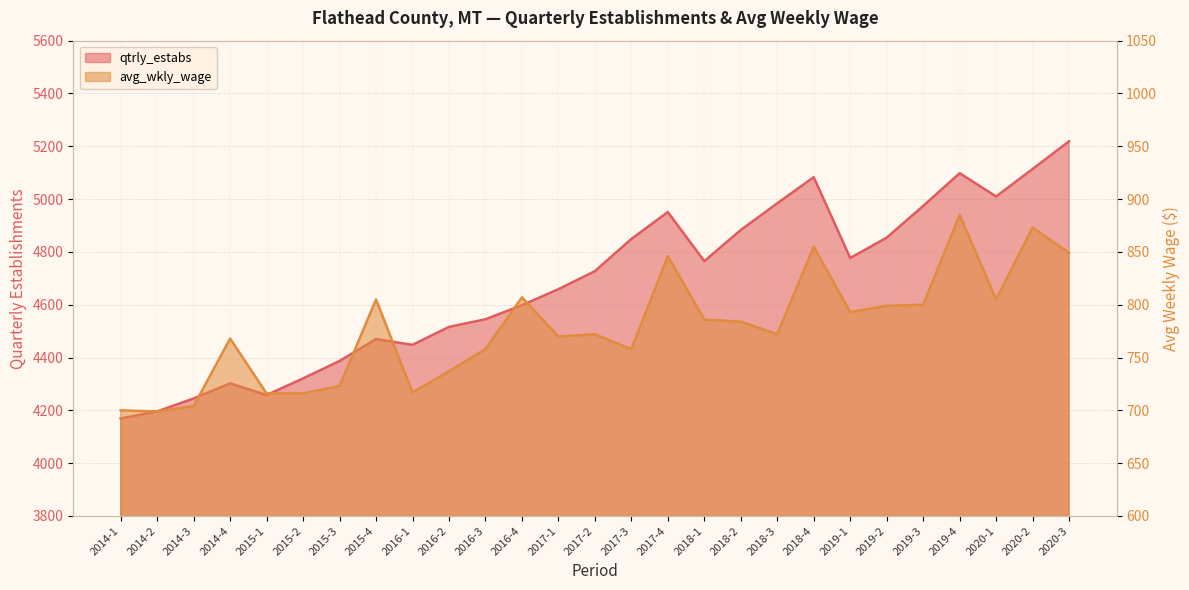

Between 2015-3 and 2020-1, which is larger?

2020-1